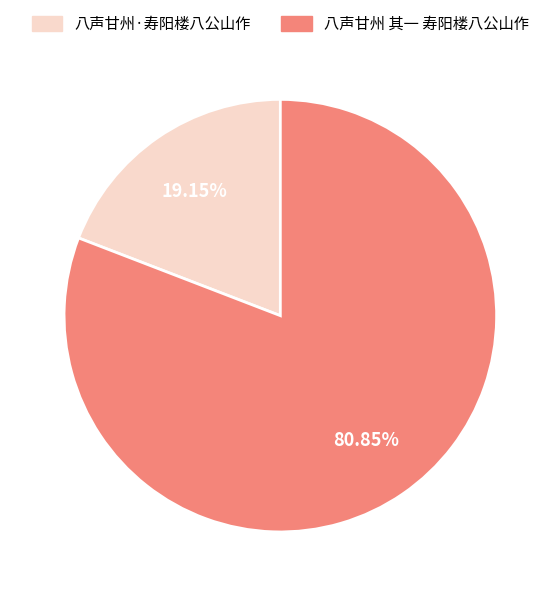

Between 八声甘州·寿阳楼八公山作 and 八声甘州 其一 寿阳楼八公山作, which is larger?

八声甘州 其一 寿阳楼八公山作